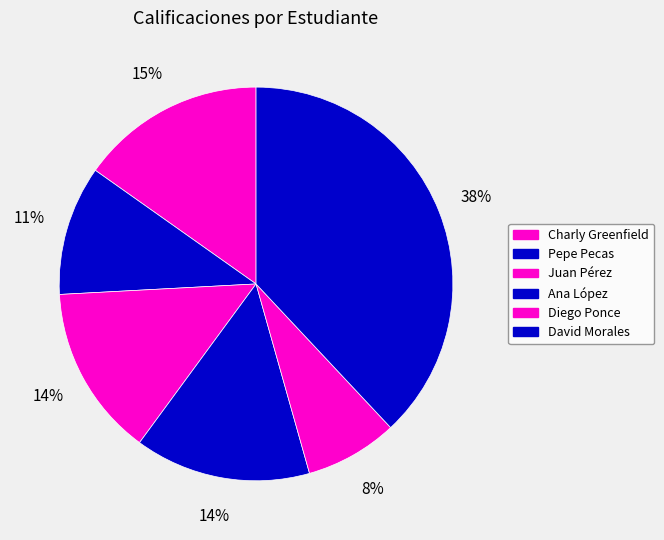

The Charly Greenfield slice represents 15% of the pie. True or false?

True